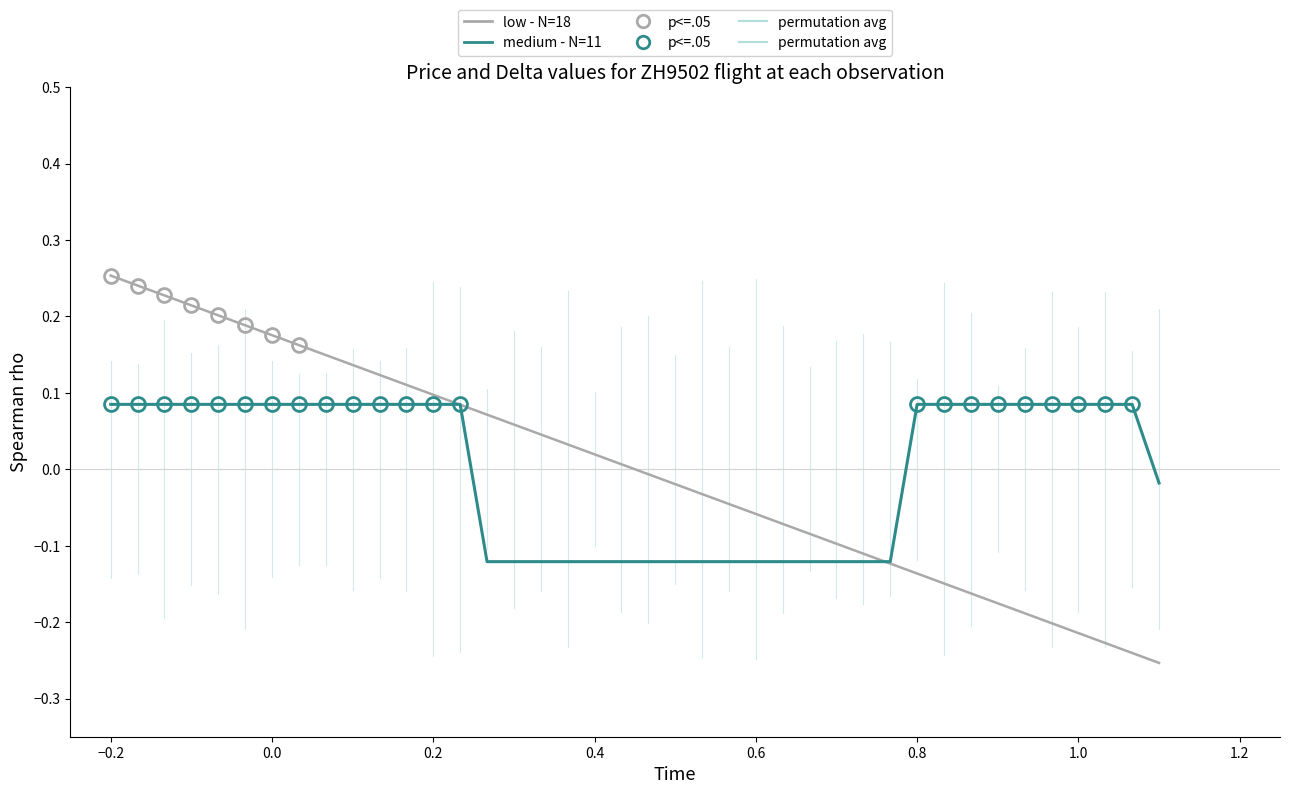

Which series has the largest range (max minus min)?

low - N=18